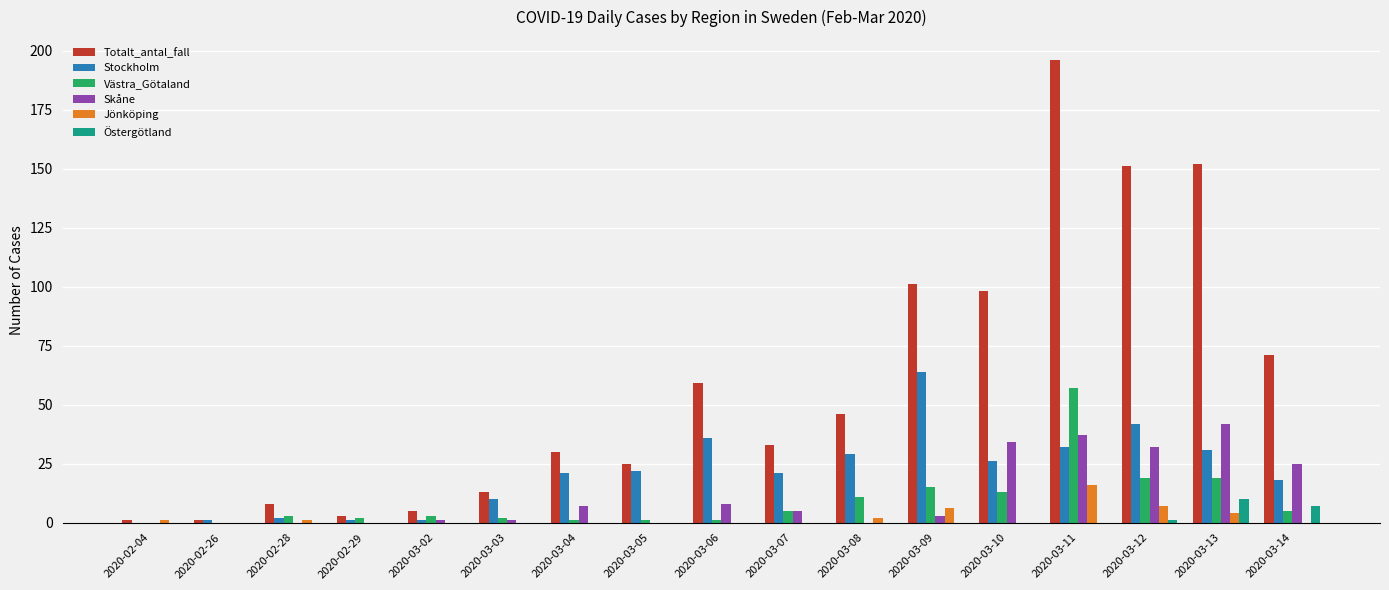

How many series are shown in this chart?

6